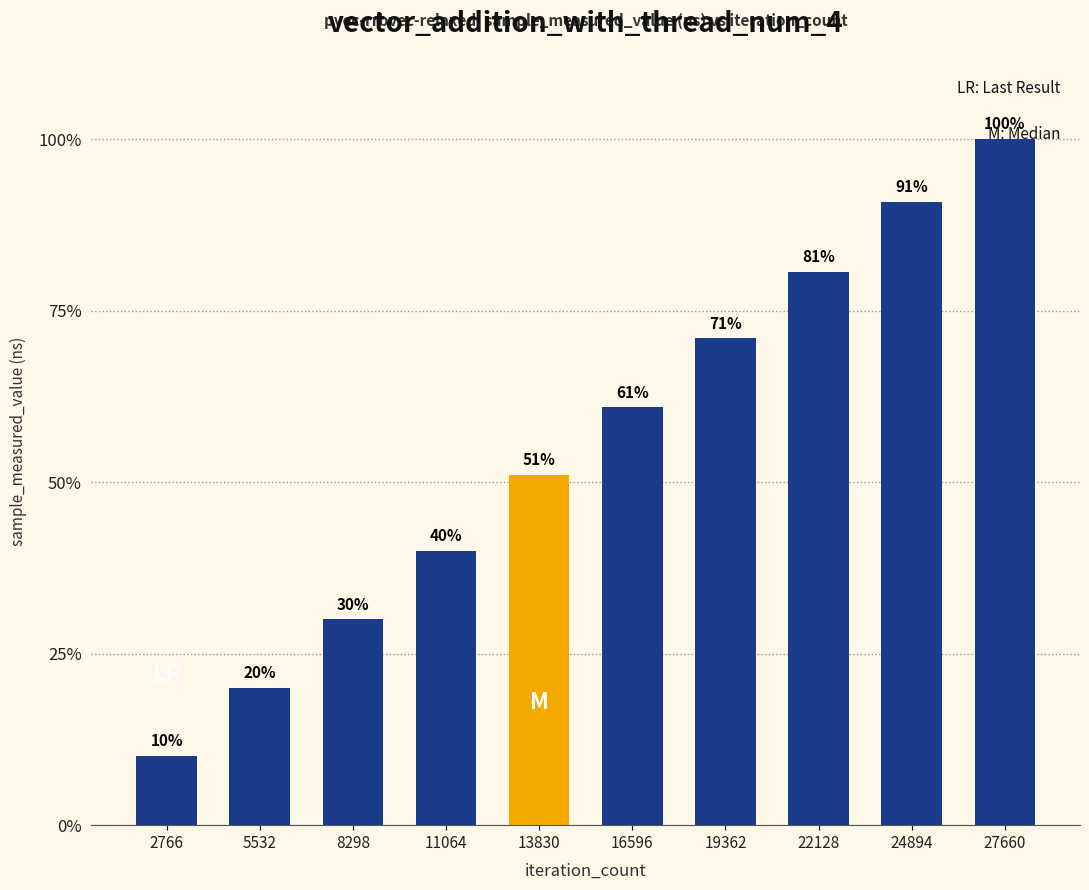

Does the chart contain any negative values?

No